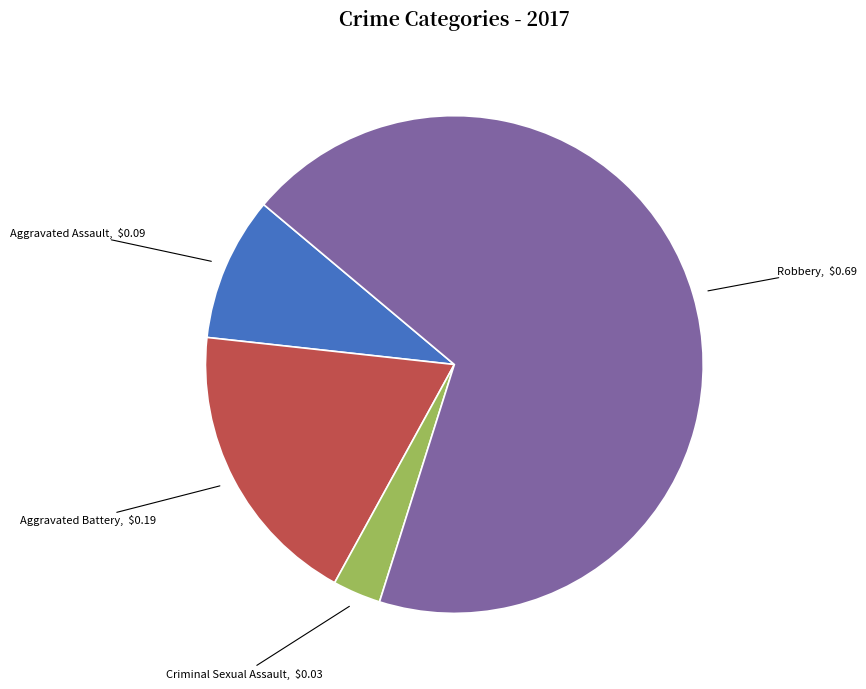

Which slice is the smallest?

Criminal Sexual Assault